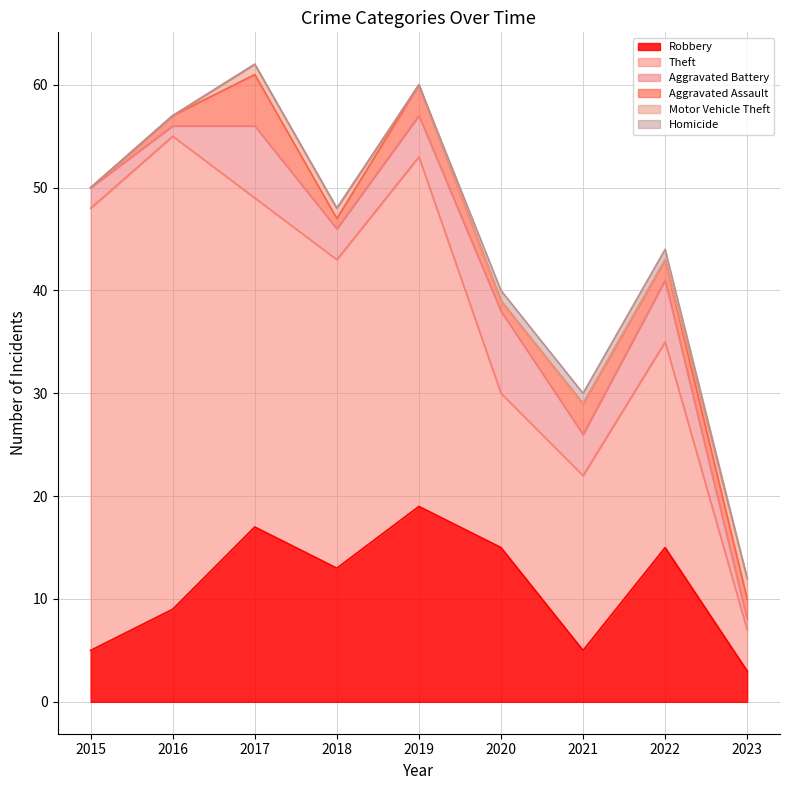

True or false: Theft and Homicide intersect in this chart.

False